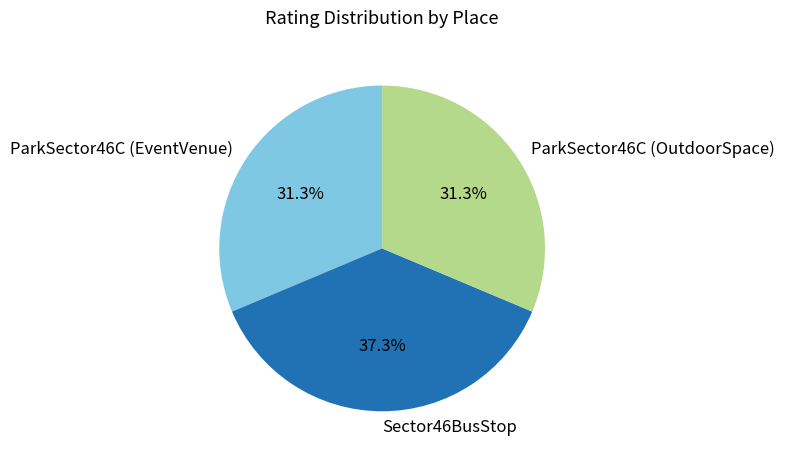

To the nearest percent, what is the average slice percentage?

33%